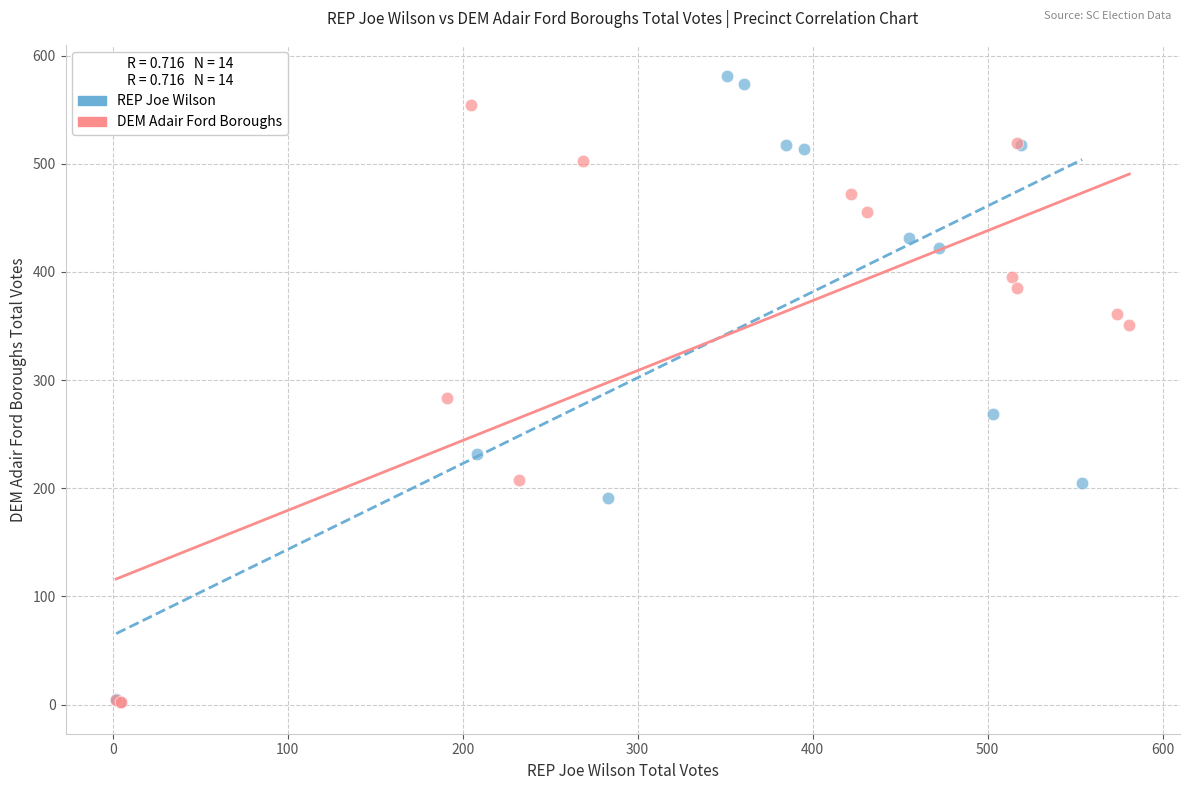

Which series has the widest spread of Y values?

REP Joe Wilson